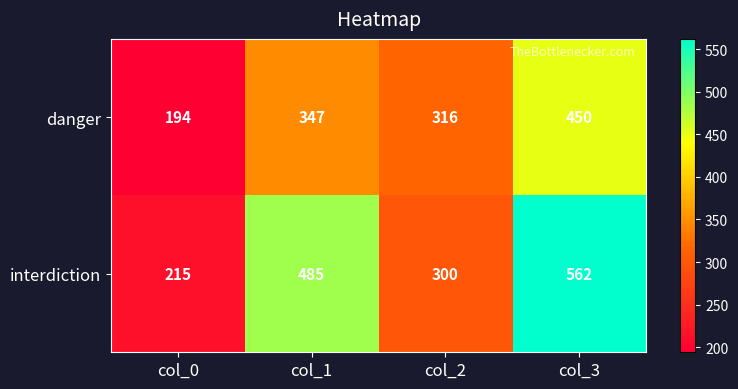

What is the minimum value shown in the chart?

194